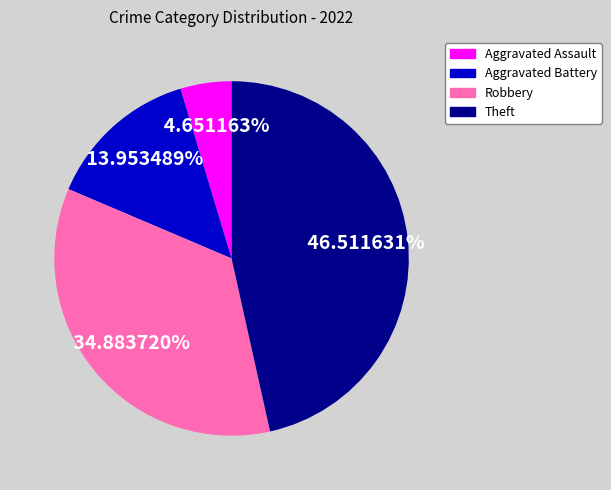

How many slices are in this pie chart?

4